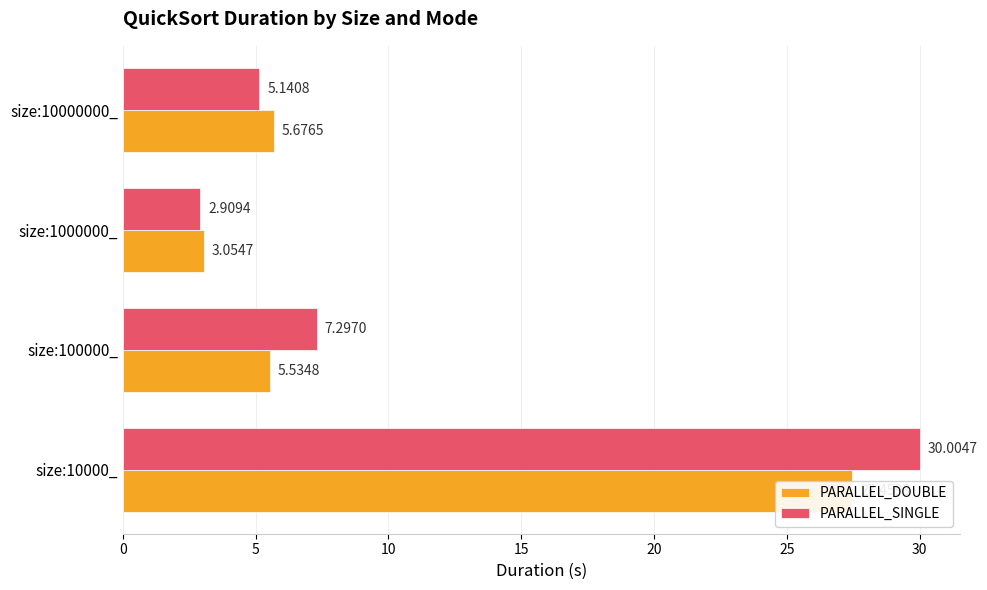

What is the sum of all PARALLEL_DOUBLE values?

41.7